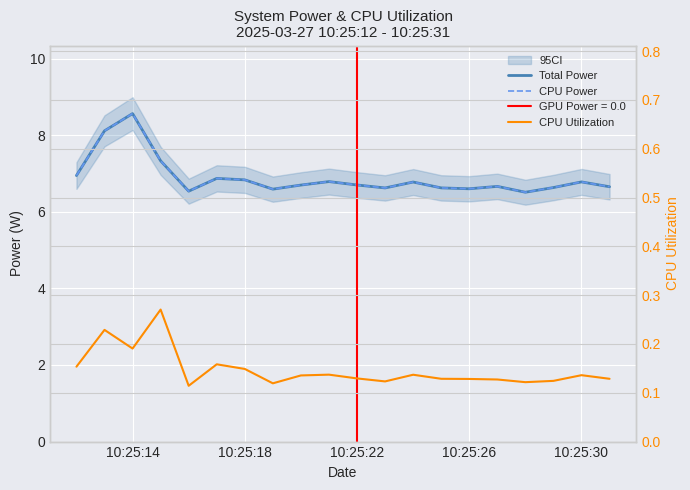

Reading right to left, list all the values displayed in this chart.

Total Power: 6.7	6.8	6.6	6.5	6.7	6.6	6.6	6.8	6.6	6.7	6.8	6.7	6.6	6.8	6.9	6.5	7.3	8.6	8.1	6.9
CPU Power: 6.7	6.8	6.6	6.5	6.7	6.6	6.6	6.8	6.6	6.7	6.8	6.7	6.6	6.8	6.9	6.5	7.3	8.6	8.1	6.9
CPU Utilization: 0.1	0.1	0.1	0.1	0.1	0.1	0.1	0.1	0.1	0.1	0.1	0.1	0.1	0.1	0.2	0.1	0.3	0.2	0.2	0.2